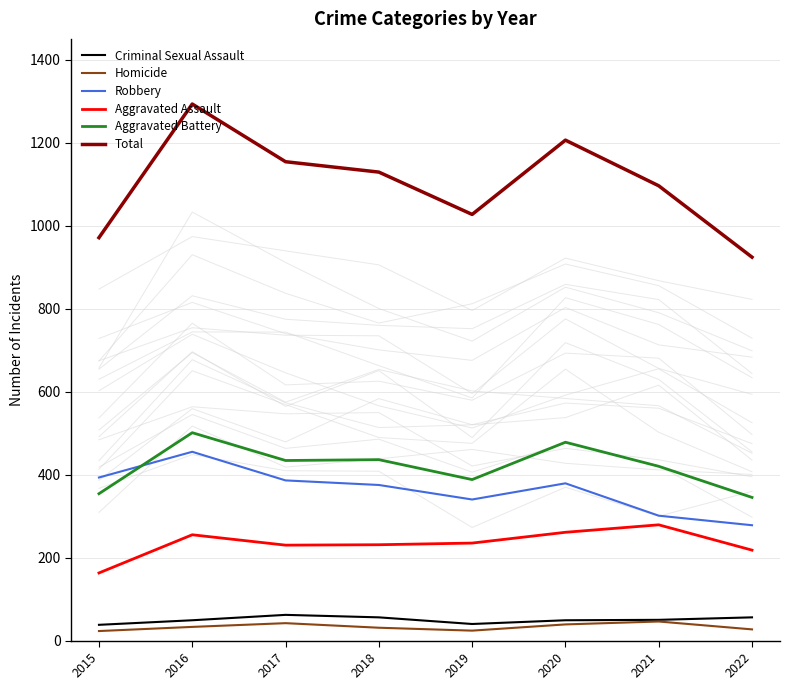

What is the difference between the Aggravated Assault values at 2022 and 2020?

43